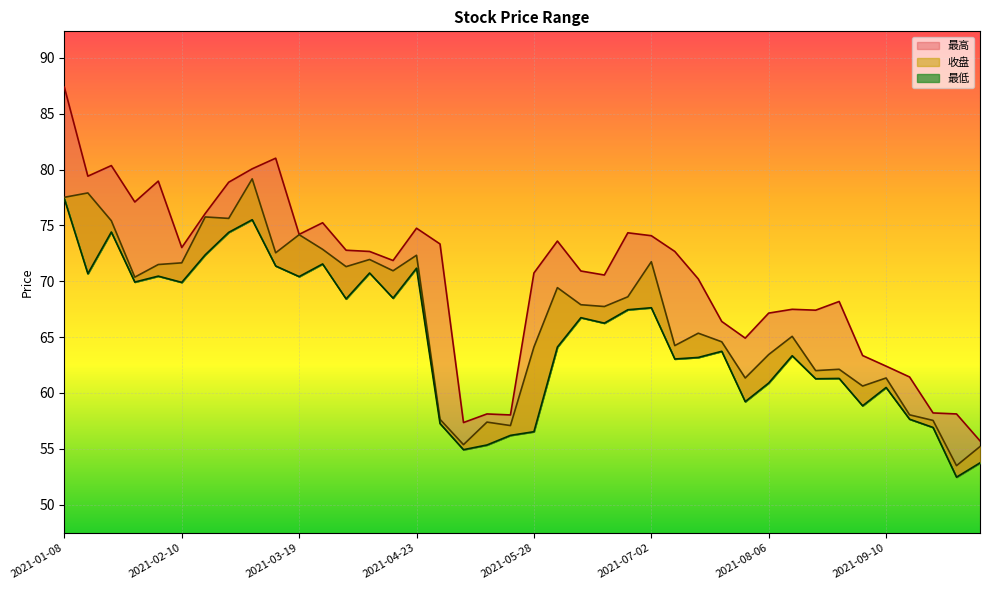

At how many categories does at least one series exceed 77?

8